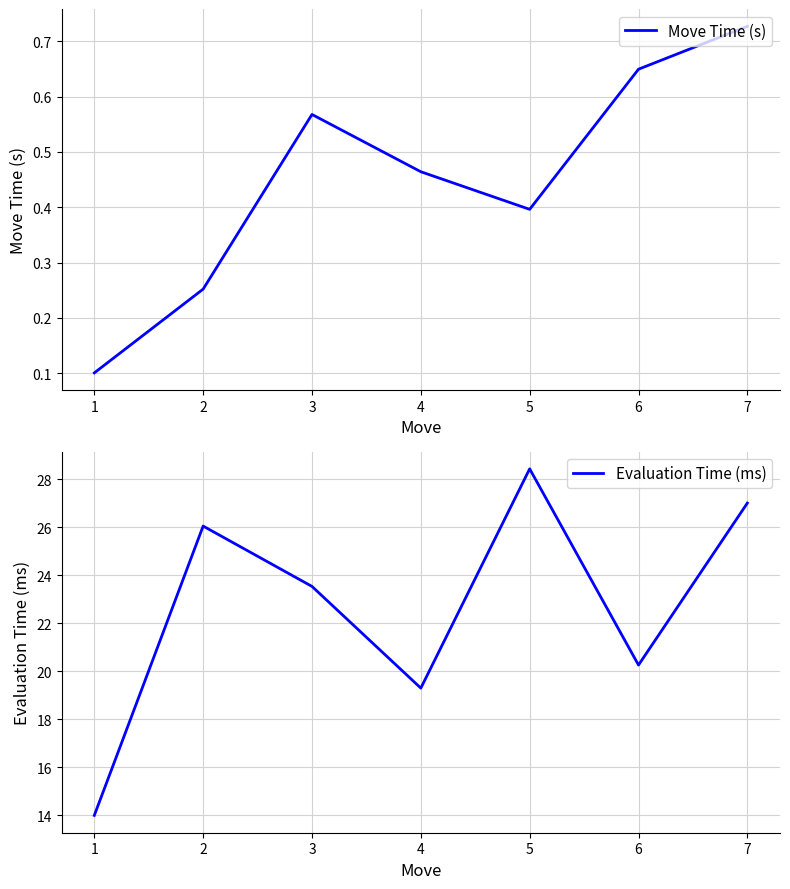

Reading left to right, what are all the values shown in this chart?

Move Time (s): 0.1	0.3	0.6	0.5	0.4	0.6	0.7
Evaluation Time (ms): 14.0	26.0	23.5	19.3	28.4	20.3	27.0